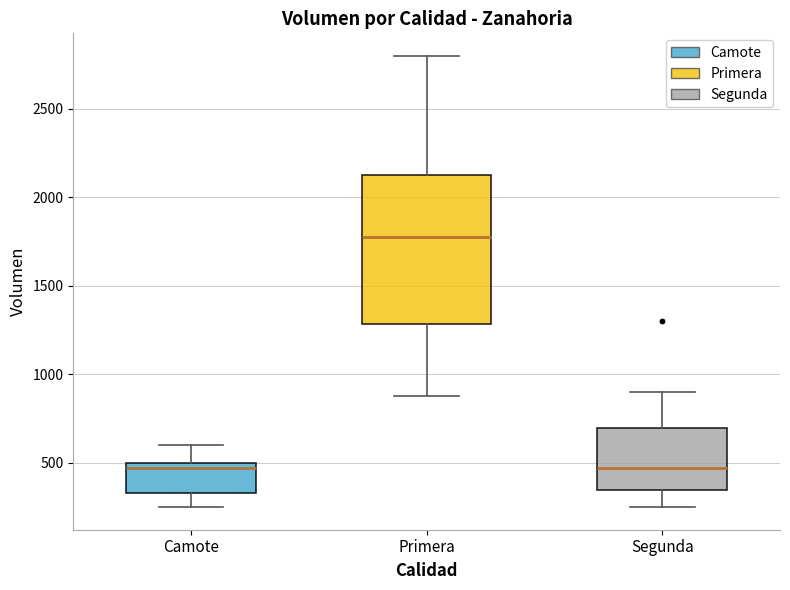

Which box has the highest median line?

Primera